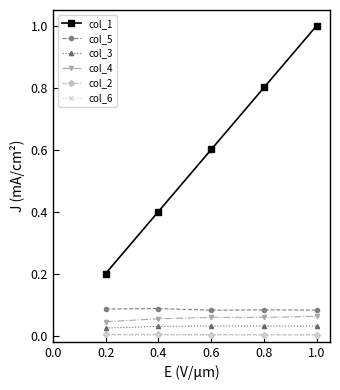

What are all the series names shown in the legend?

col_1, col_5, col_3, col_4, col_2, col_6